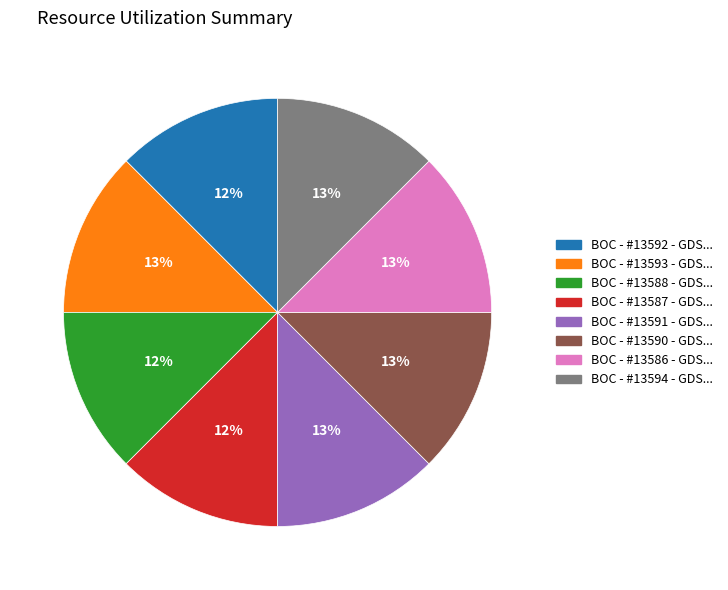

To the nearest percent, what is the average slice percentage?

12%